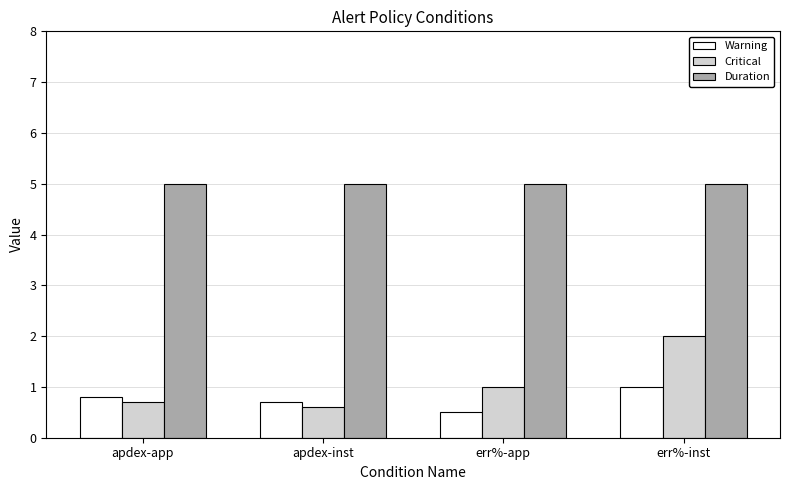

What is the approximate value of Warning at apdex-app?

0.8